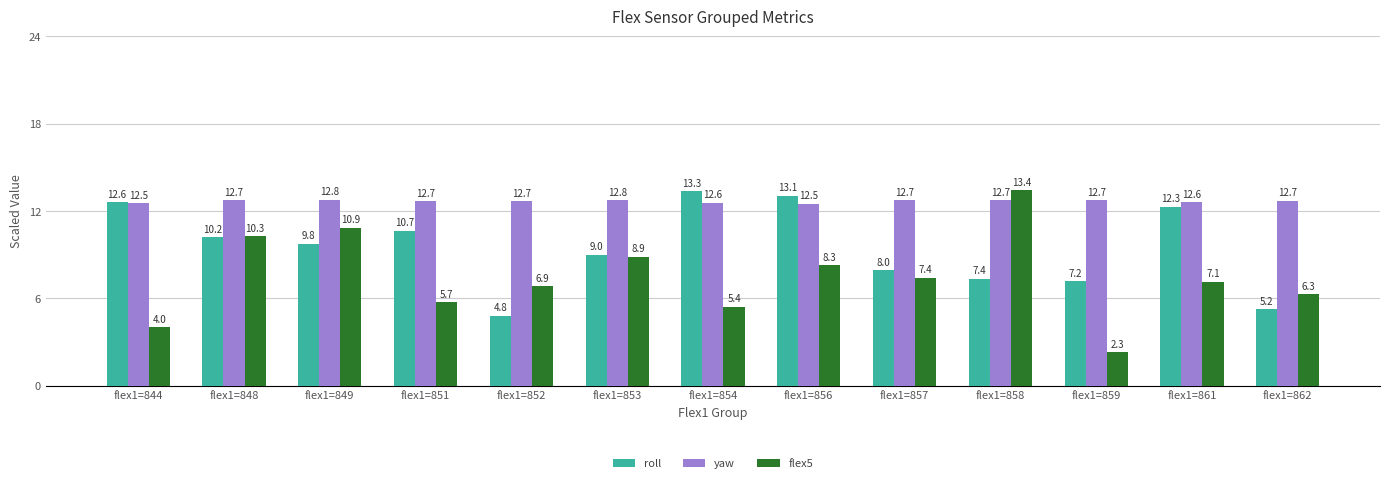

What is the maximum value shown in the chart?

13.4